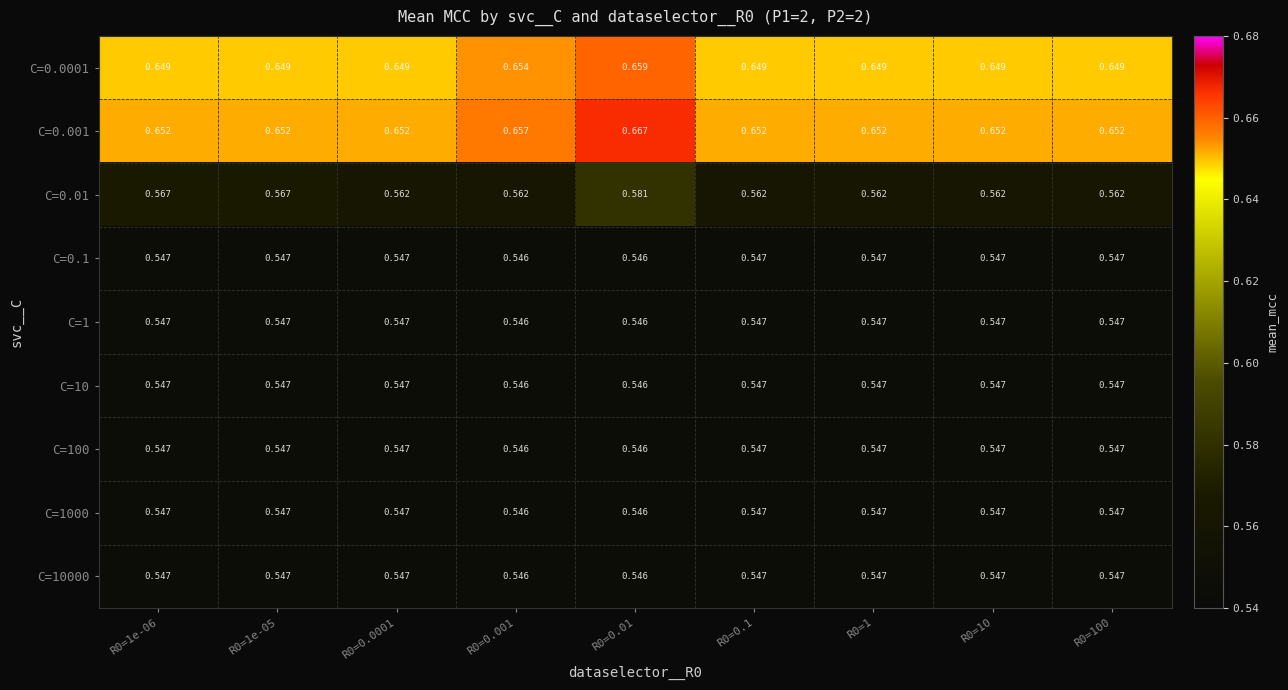

Is the value of C=0.01 at R0=1 greater than the value of C=10000 at R0=10?

Yes